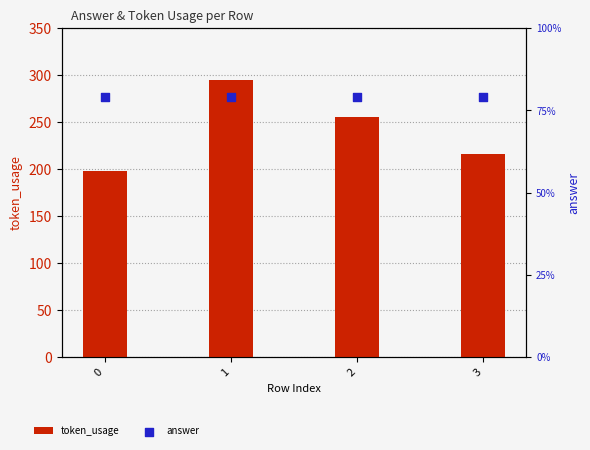

At which category is the sum across all series the highest?

1